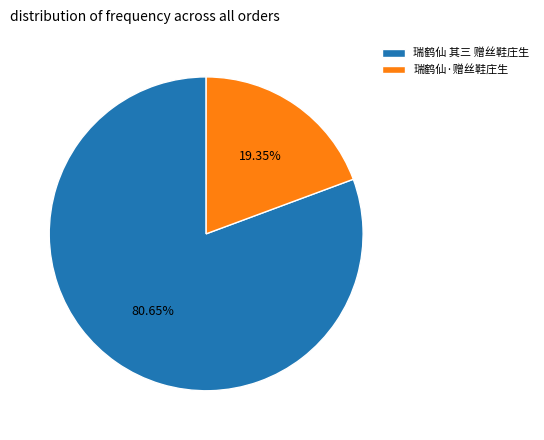

What percentage is the 瑞鹤仙 其三 赠丝鞋庄生 slice, to the nearest percent?

81%